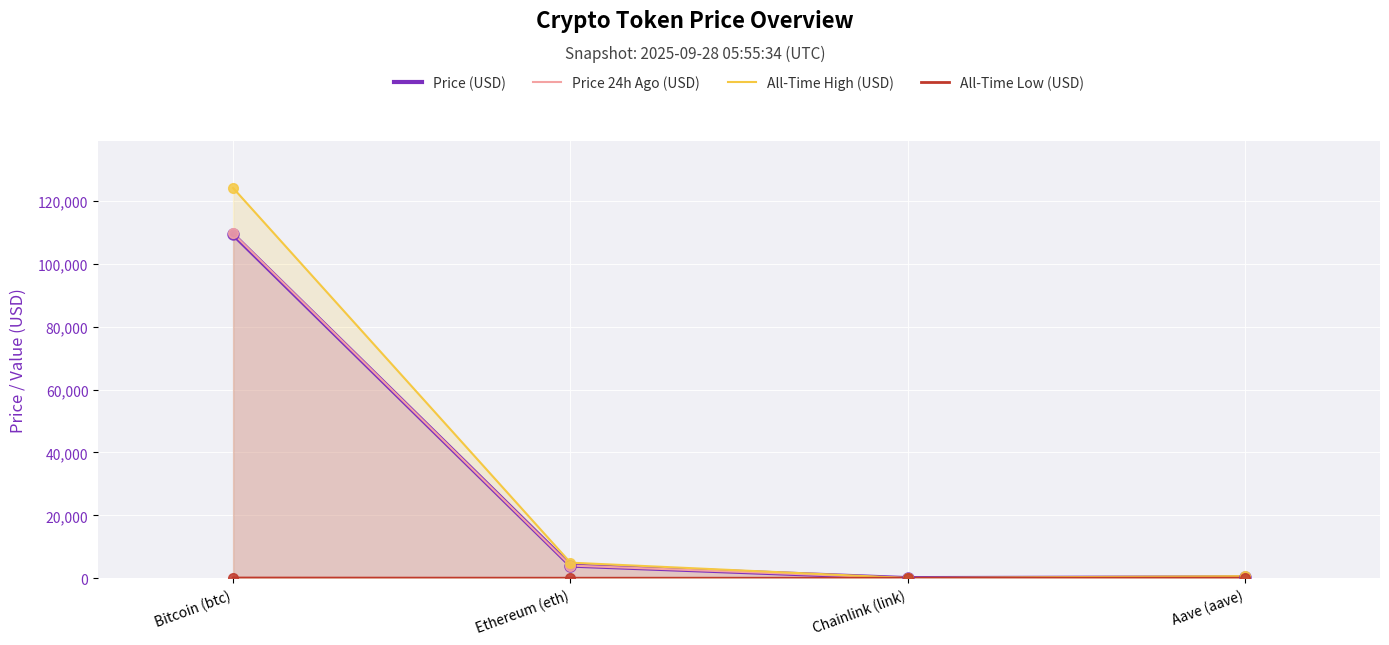

Which series has the largest Y range (max minus min)?

All-Time High (USD)